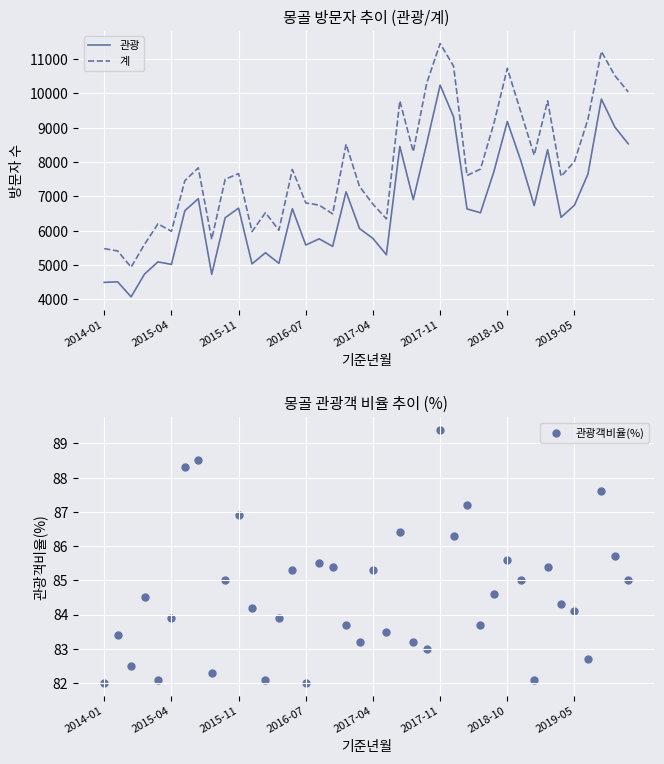

True or false: 관광 and 계 cross at least once.

False